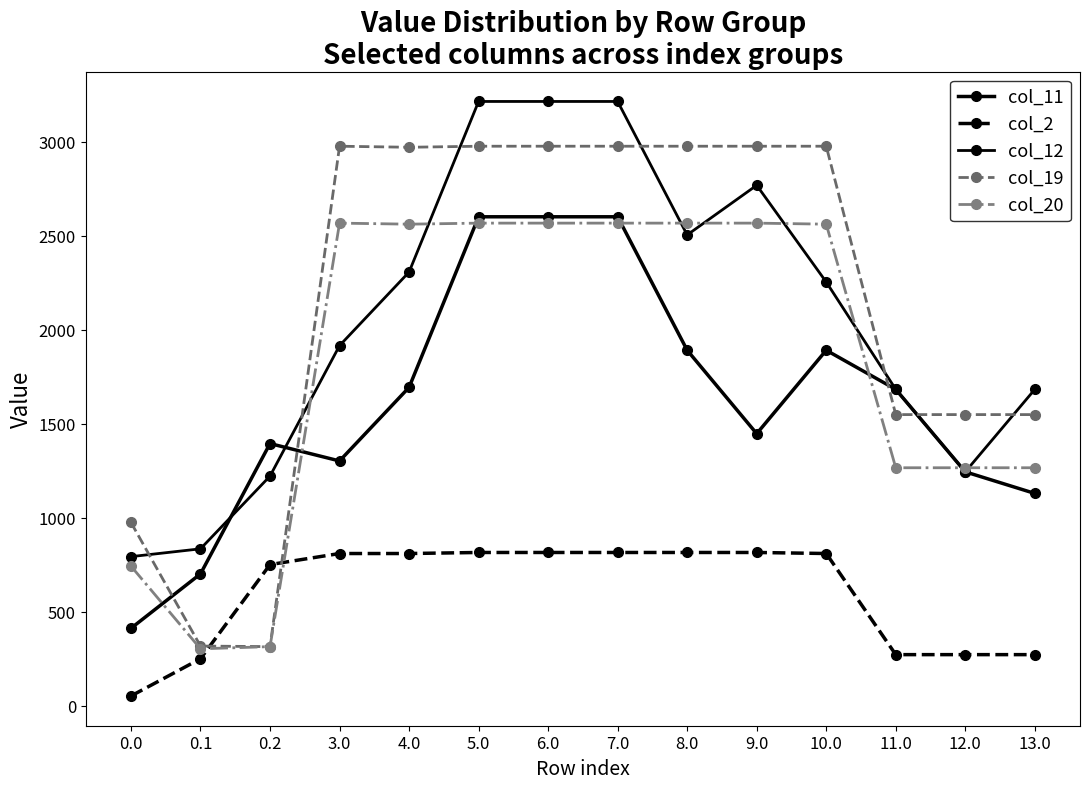

How many interior local valleys does the col_20 series have?

2